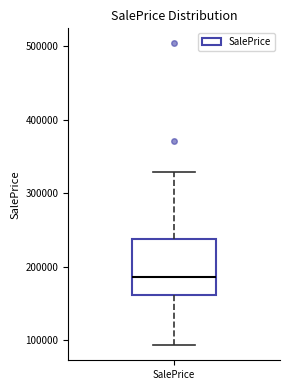

Transcribe this box plot: give where the median line is, the range the box spans, and where the two whiskers end, as read against the y-axis. The values are not printed on the chart, so give them approximately, as read against the axis.

median 190000, box 160000 to 240000, whiskers 90000 to 330000